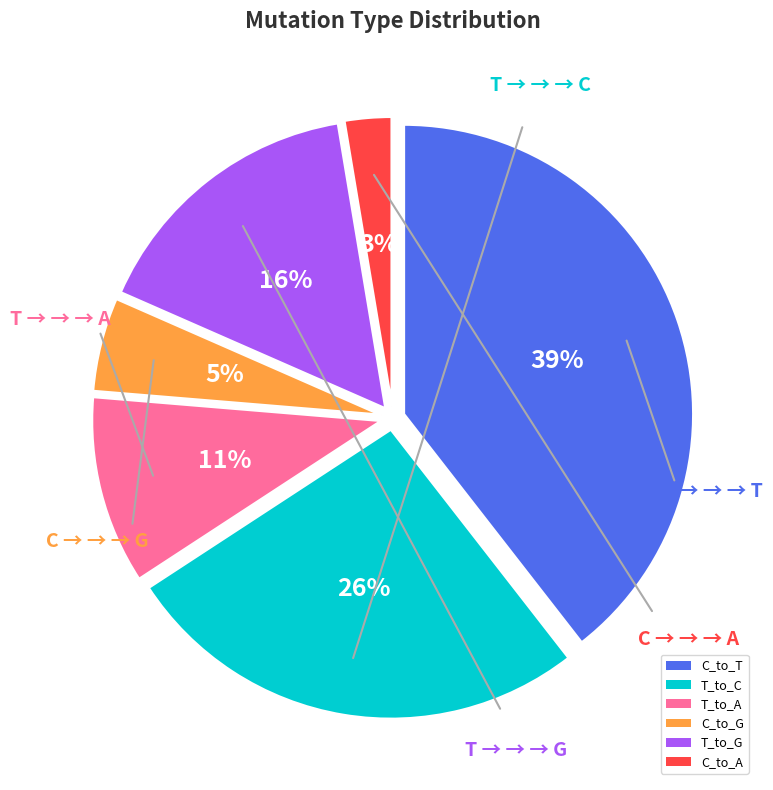

What is the smallest slice in the pie chart?

C_to_A